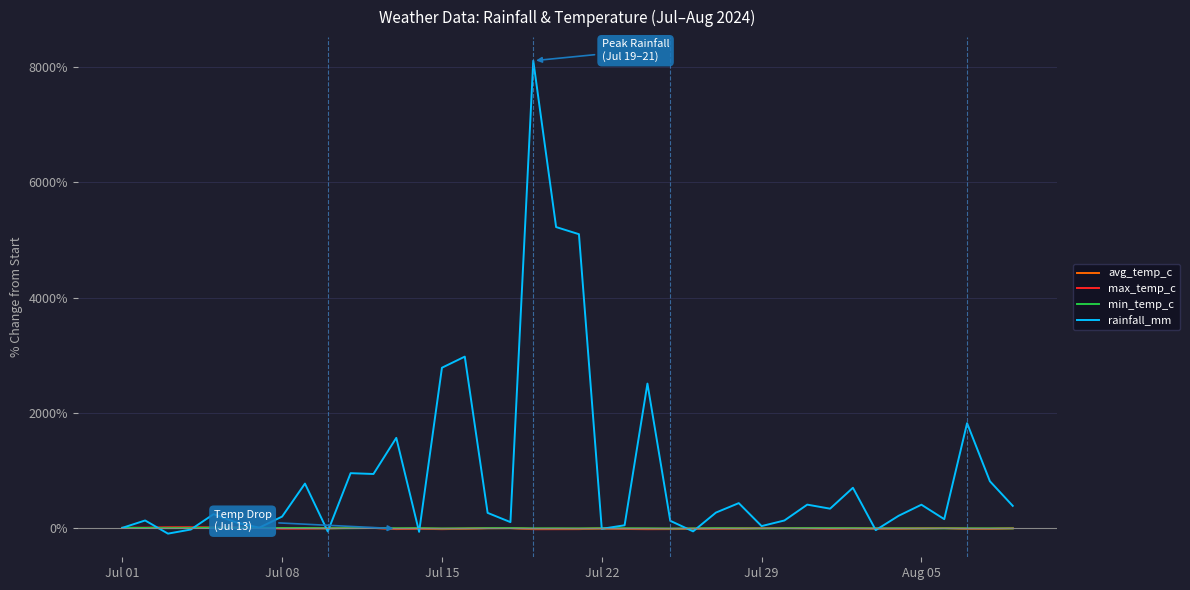

Which series has the largest total across all categories?

rainfall_mm